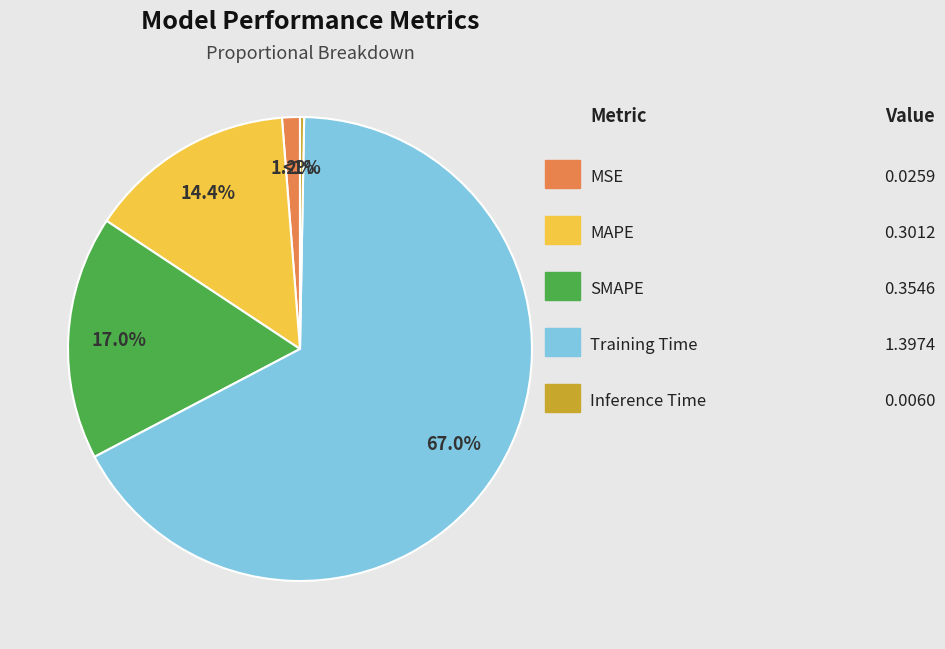

The MSE slice represents 11% of the pie. True or false?

False